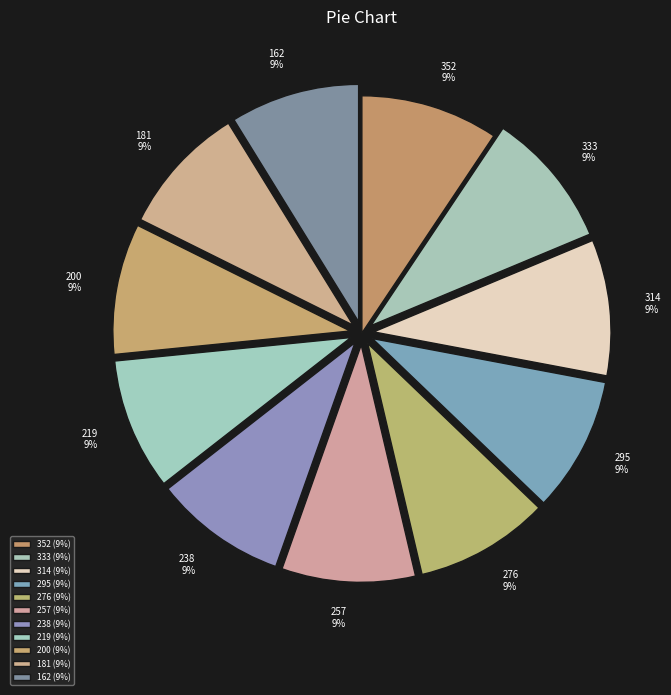

True or false: 162 accounts for 3% of the total.

False